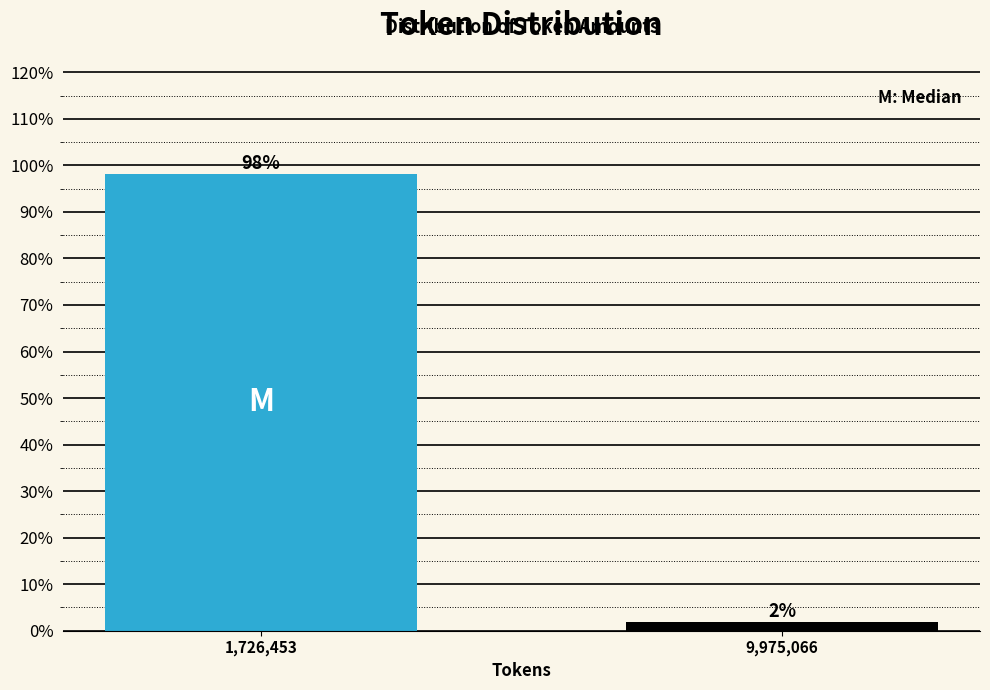

Rank the categories by value from lowest to highest.

9,975,066, 1,726,453